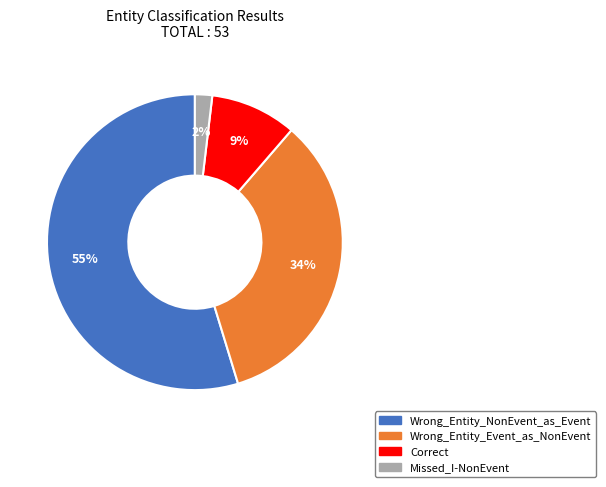

Which slice represents more than half of the pie?

Wrong_Entity_NonEvent_as_Event